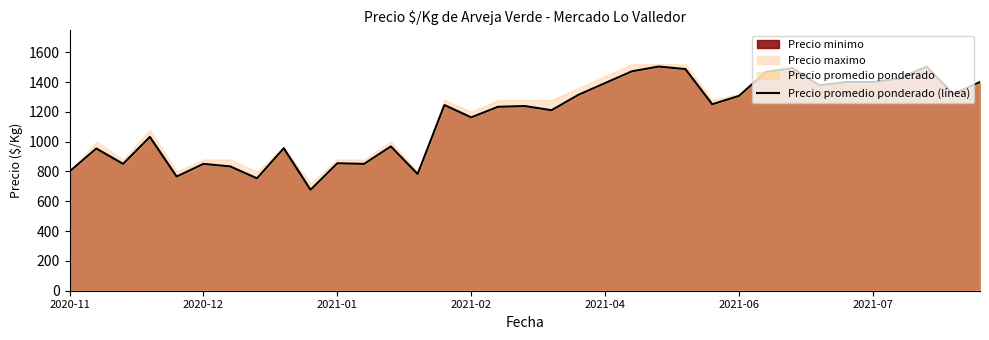

The value of Precio minimo at 2021-06 is 2273. True or false?

False